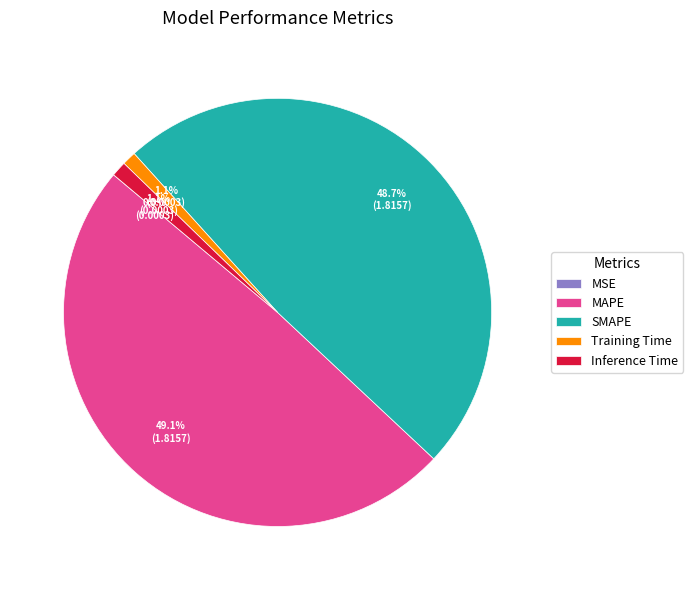

To the nearest percent, what is the difference between the largest and smallest slice percentages?

49%